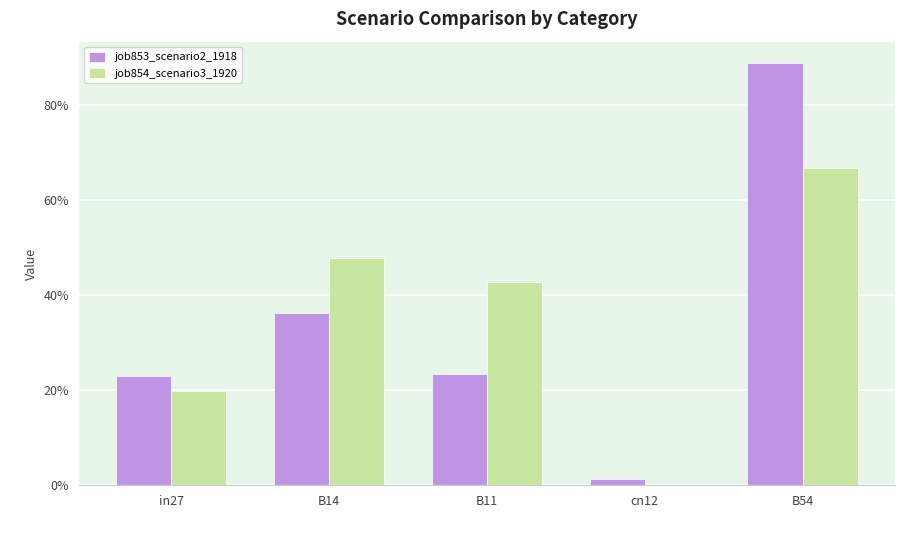

Which series has the widest spread of values?

job853_scenario2_1918